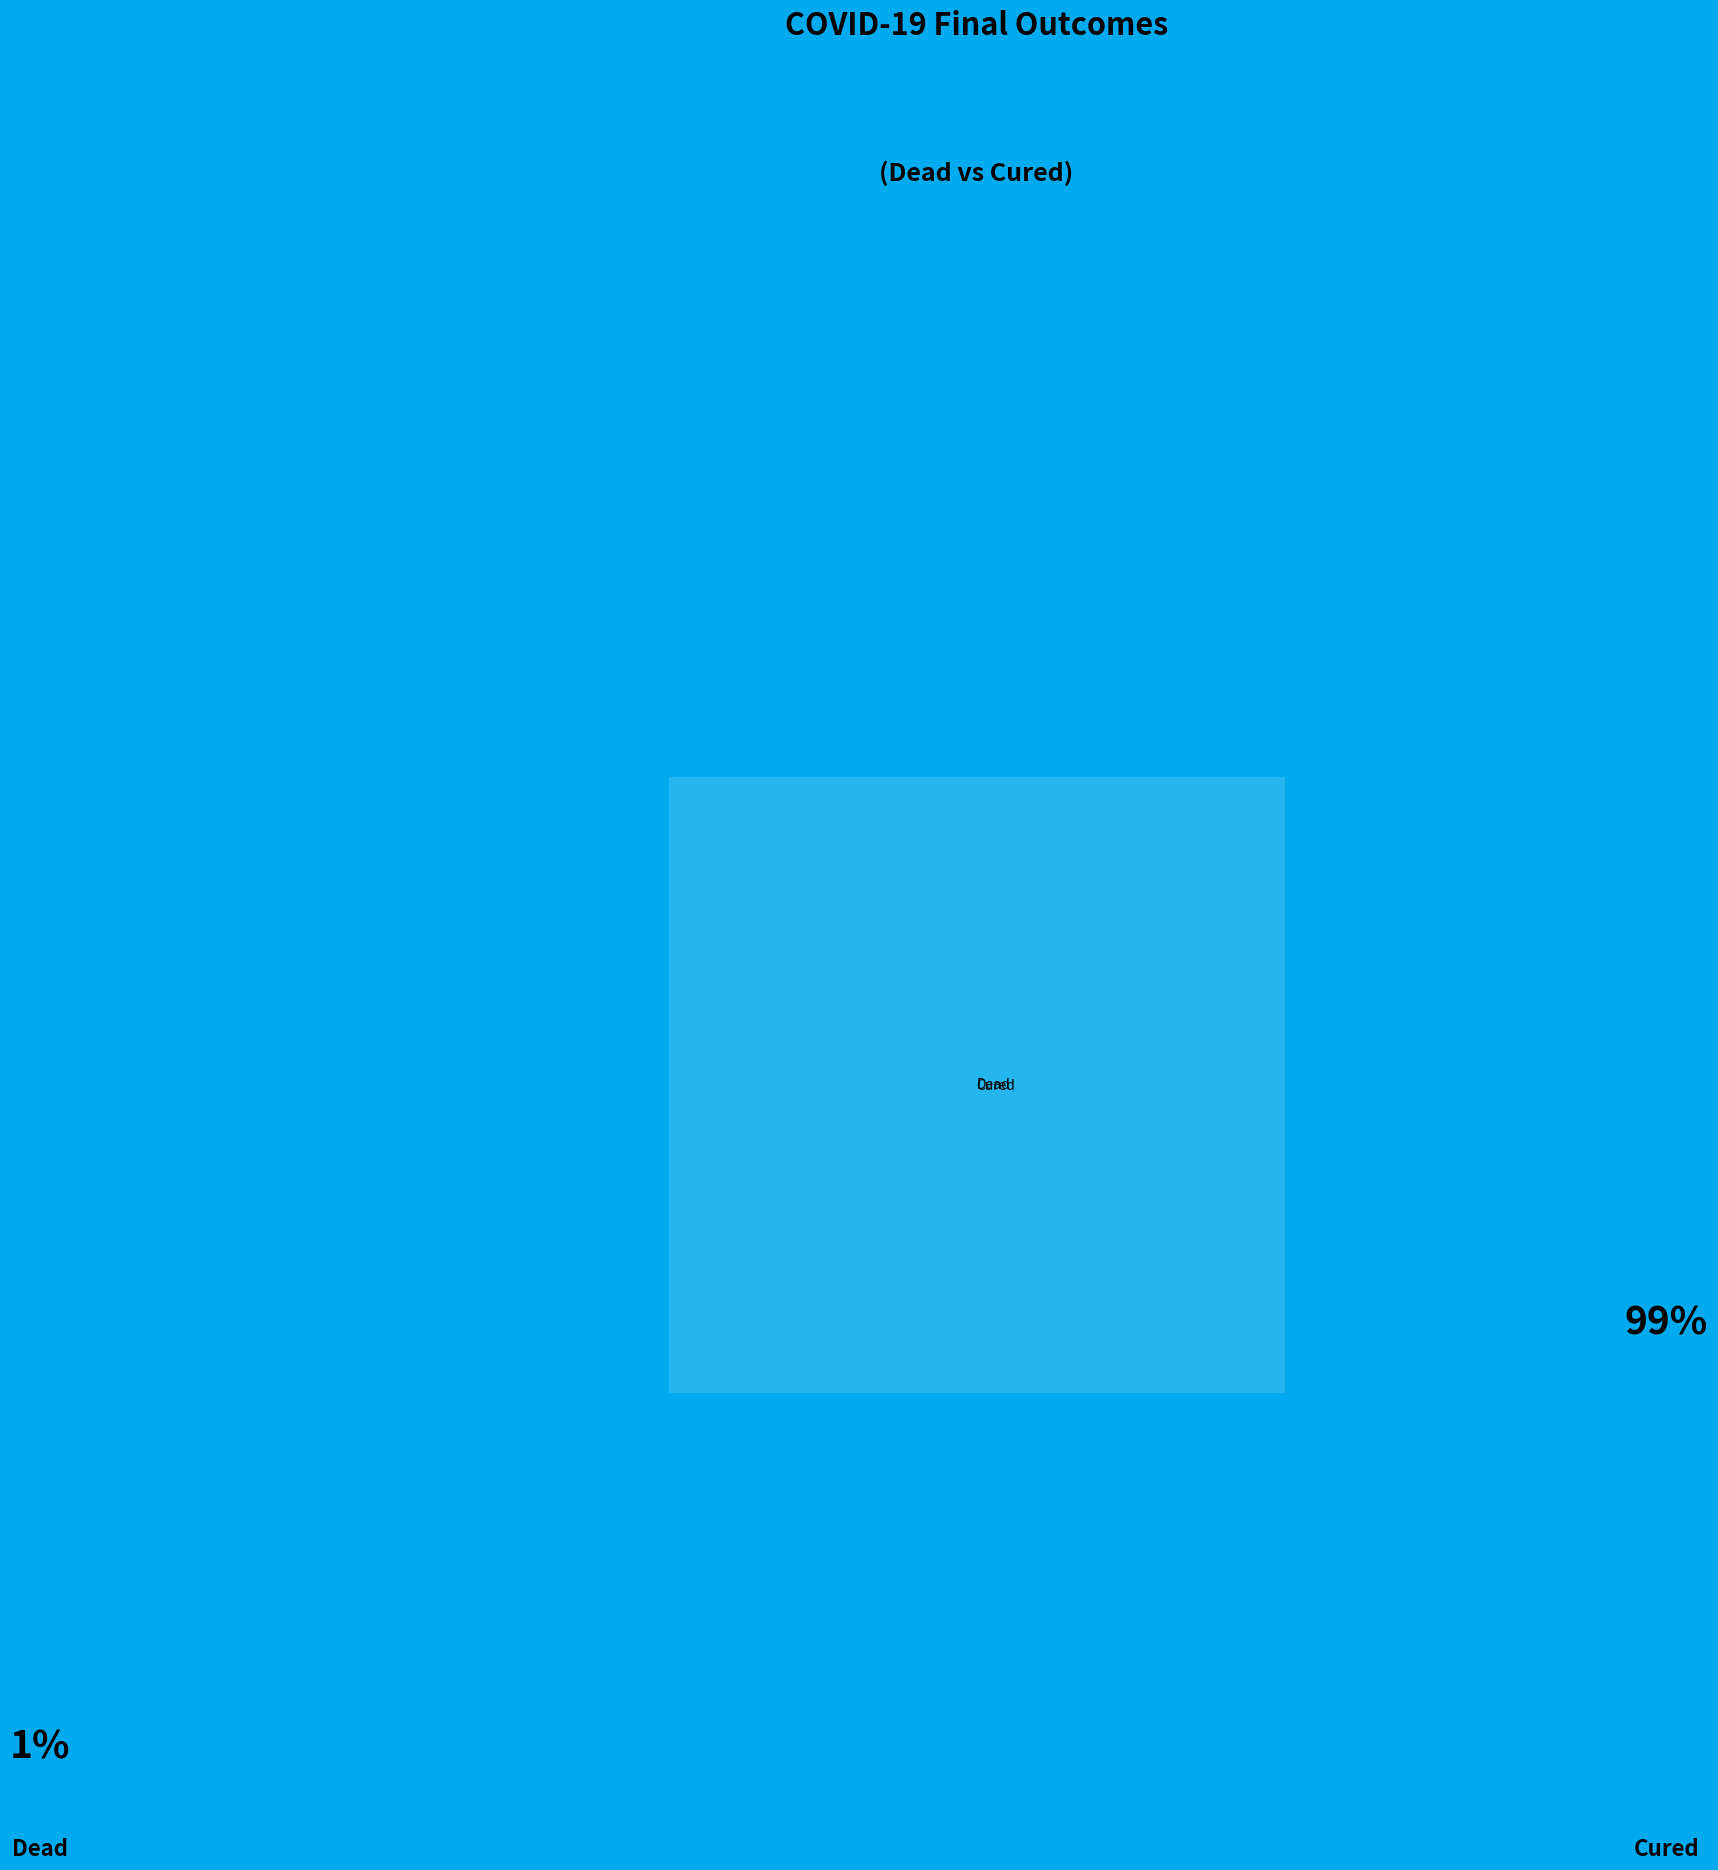

What percentage is NOT represented by Dead?

99.2%